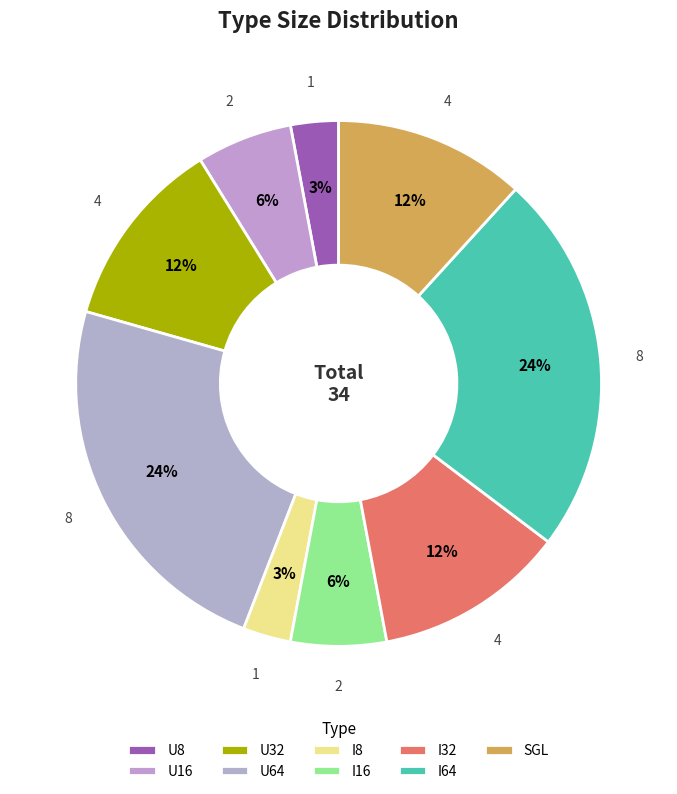

To the nearest percent, what is the combined percentage of I64 and I8?

26%